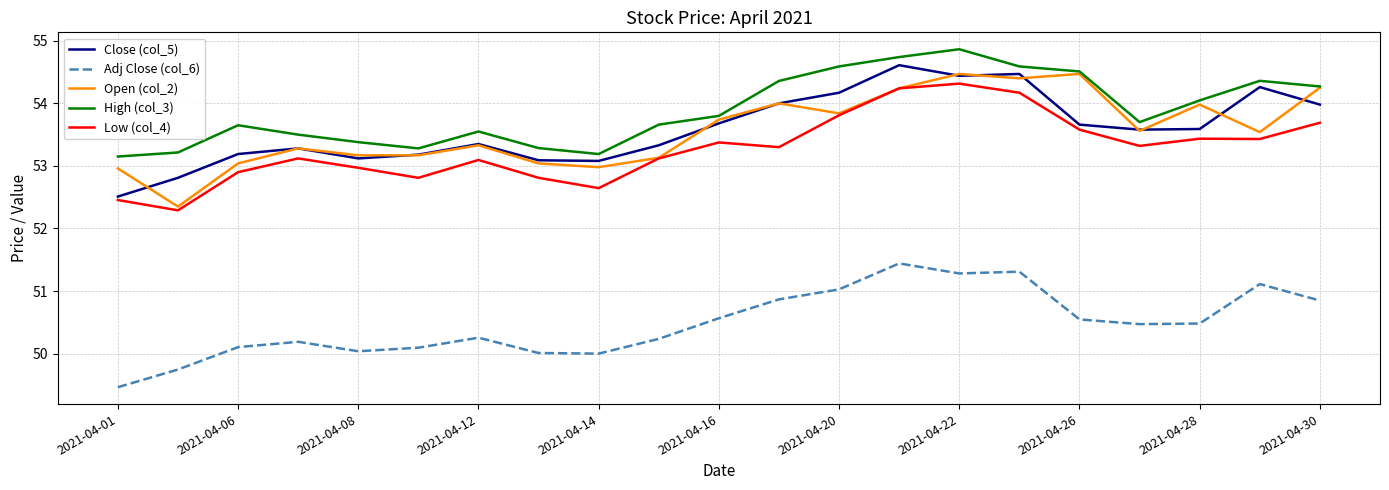

What is the minimum value for Low (col_4)?

52.3